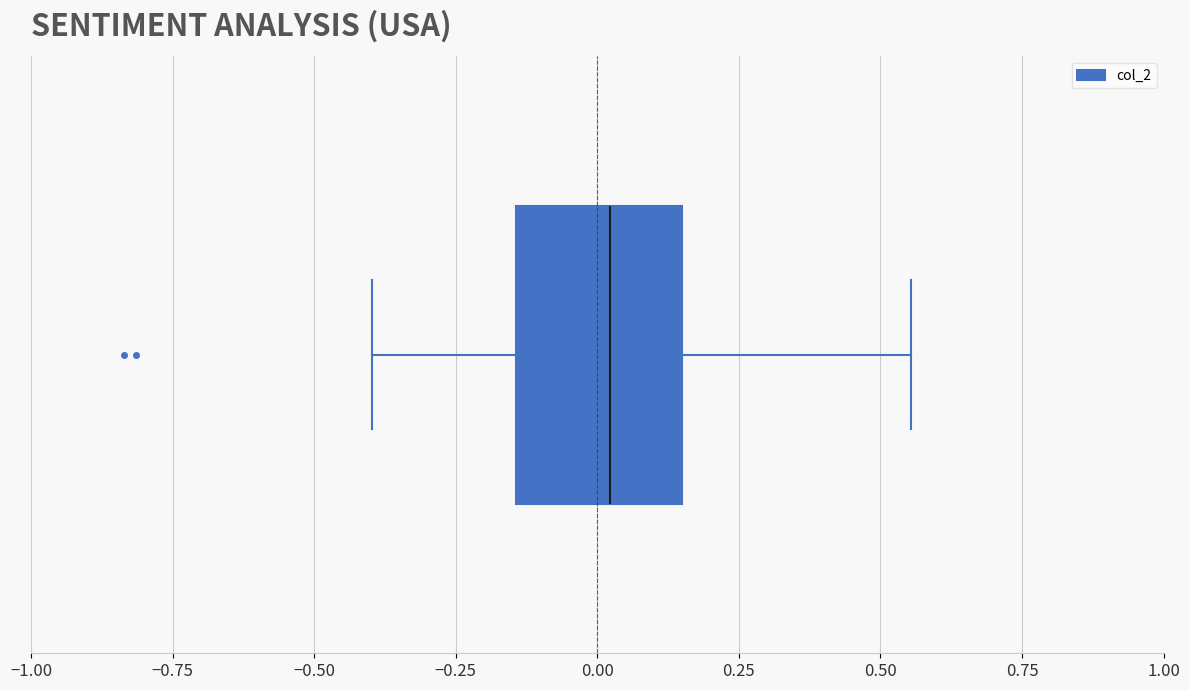

Transcribe this box plot: give where the median line is, the range the box spans, and where the two whiskers end, as read against the x-axis. The values are not printed on the chart, so give them approximately, as read against the axis.

median 0.00, box -0.15 to 0.15, whiskers -0.40 to 0.55